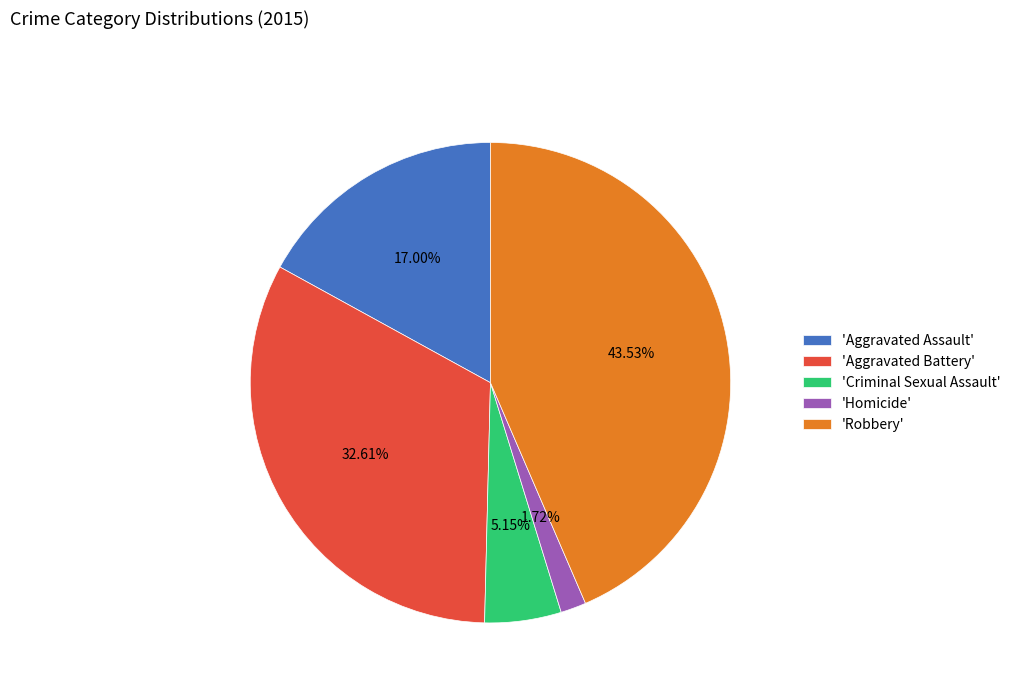

Do 'Homicide' and 'Aggravated Assault' together represent more than half of the pie?

No